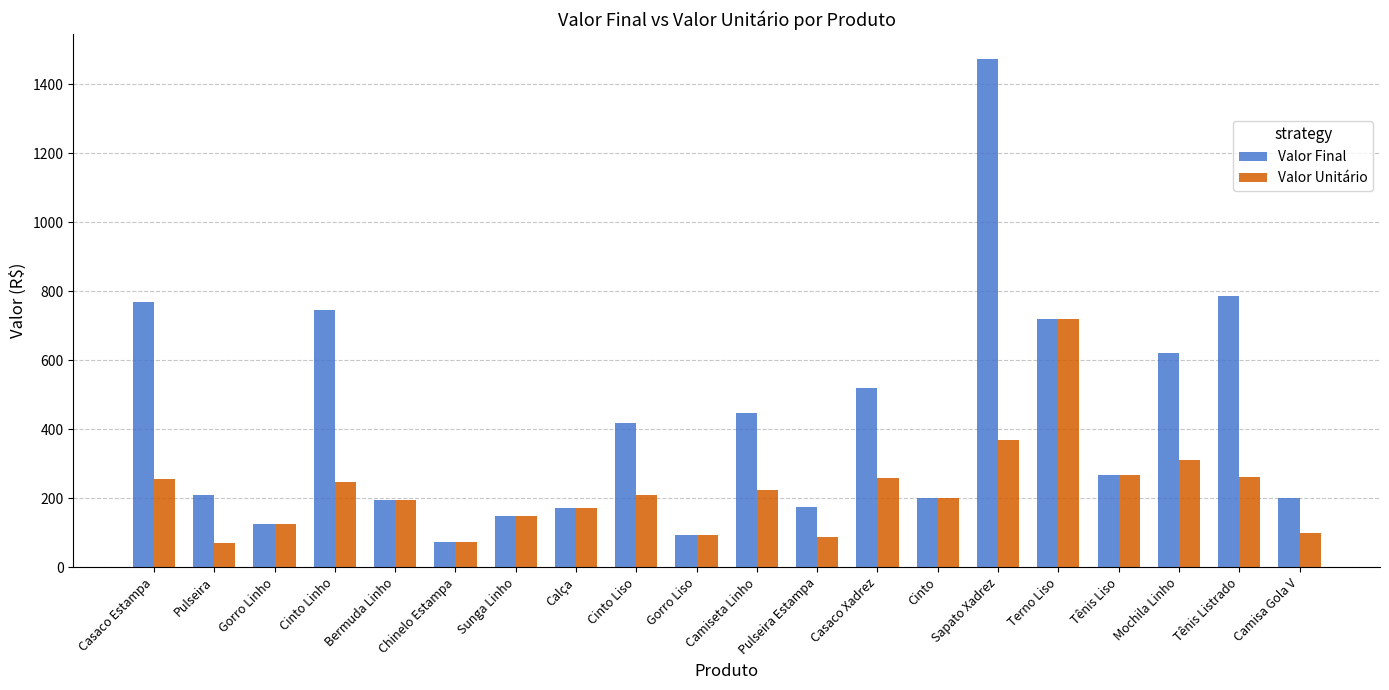

What is the difference between the second highest and minimum values in the Valor Unitário series?

298